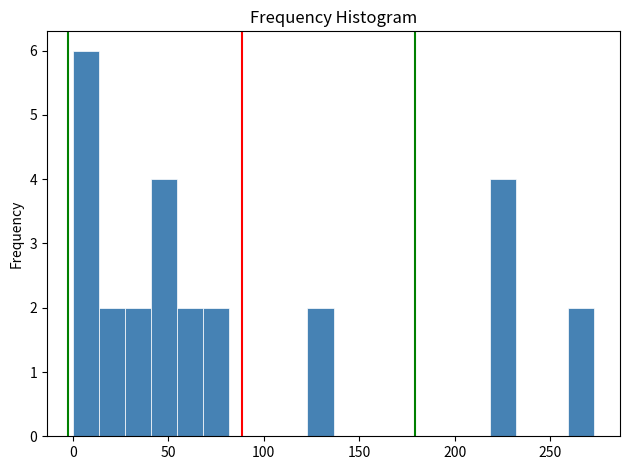

Read against the x-axis, roughly where is the centre of the tallest bar?

5